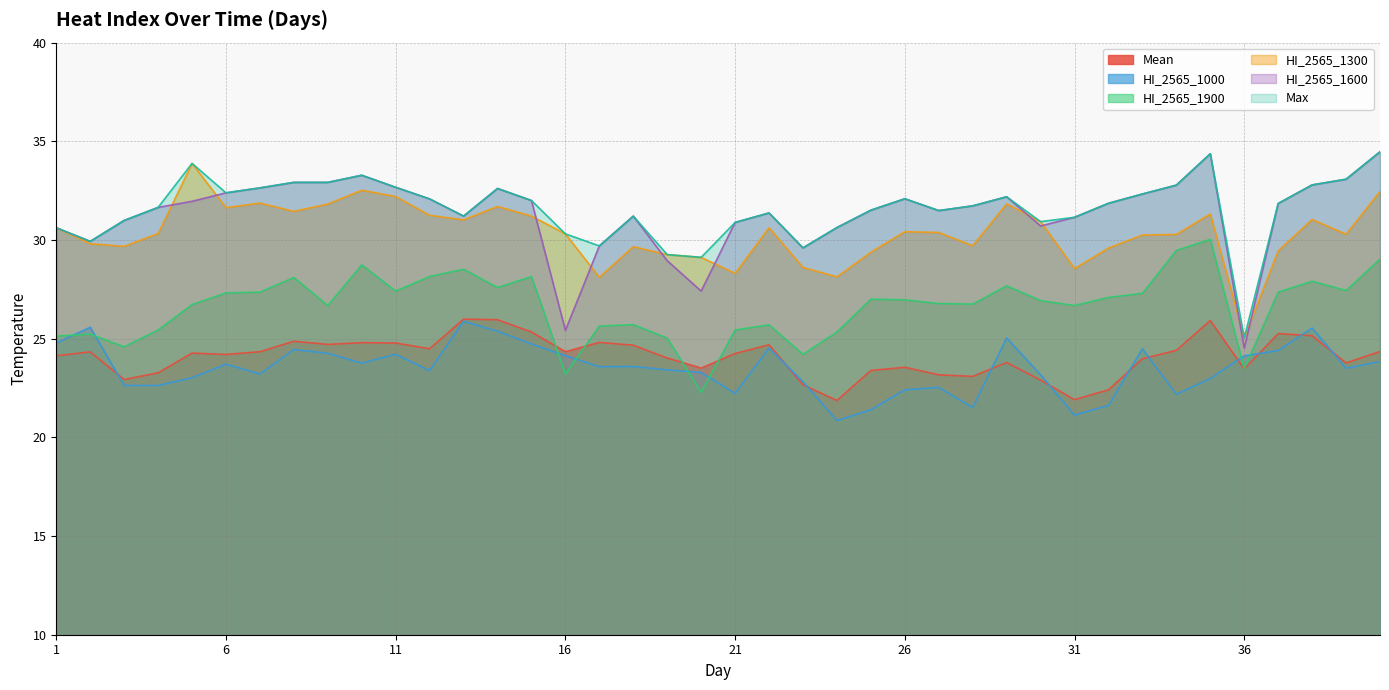

The HI_2565_1000 series shows 32.7 at 6. True or false?

False